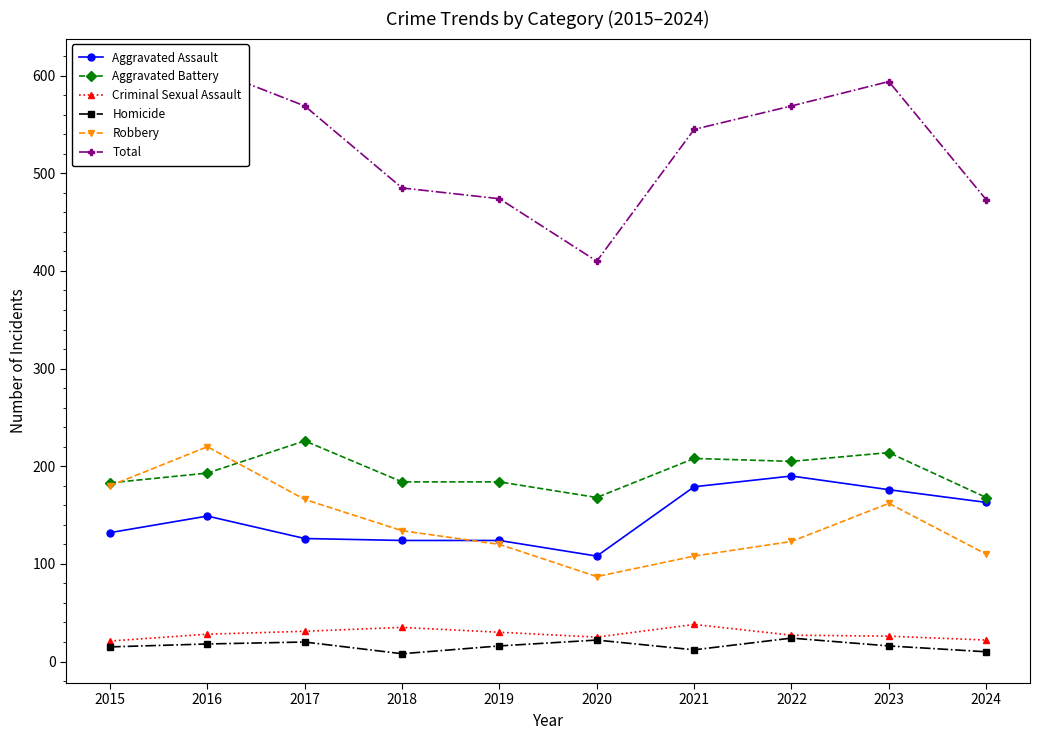

What is the value of the Criminal Sexual Assault point at the 10th from the left?

22